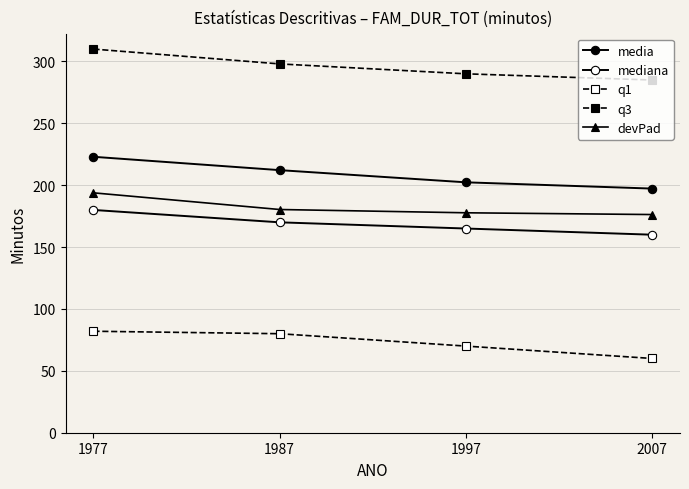

List the series in order of their peak value, highest first.

q3, media, devPad, mediana, q1